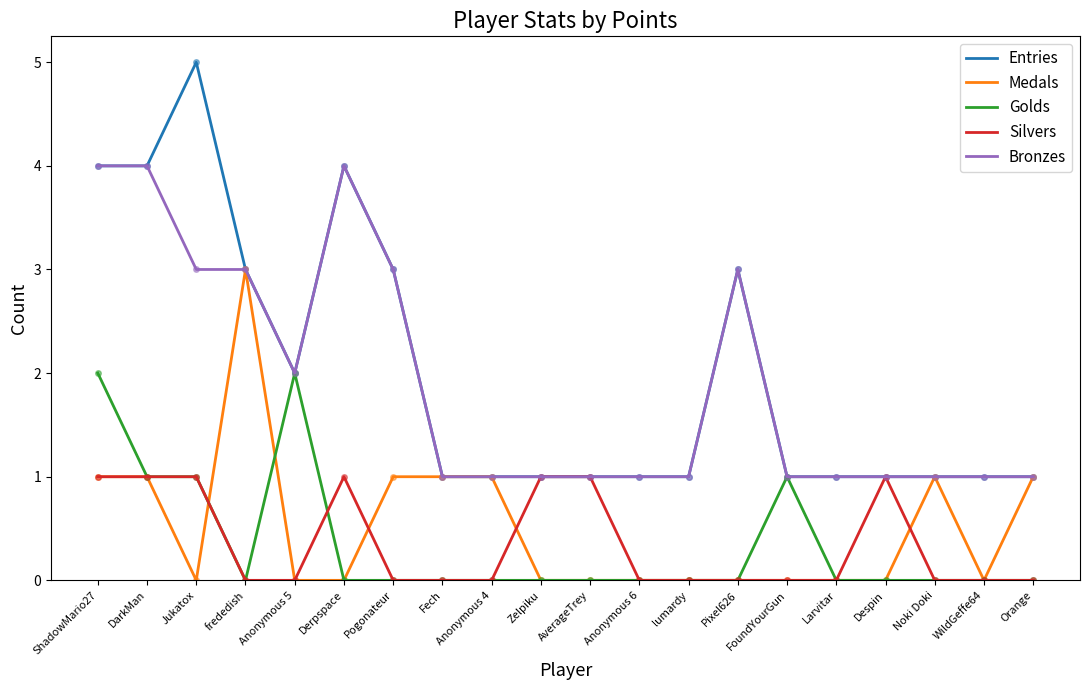

Which series has the largest range (max minus min)?

Entries